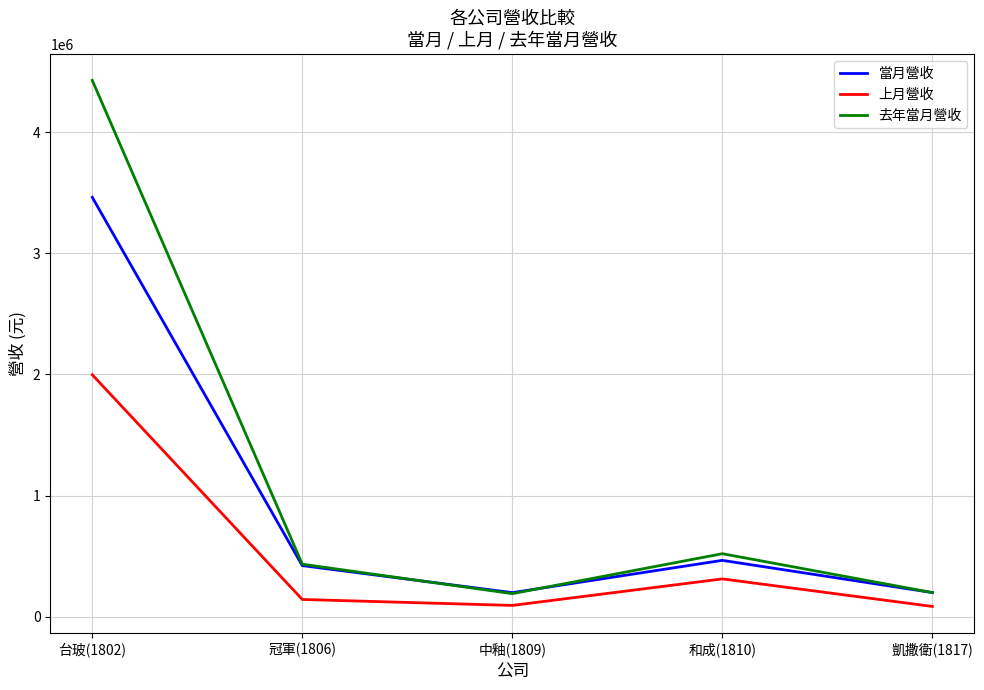

What is the difference between the second highest and second lowest values in the 去年當月營收 series?

320928